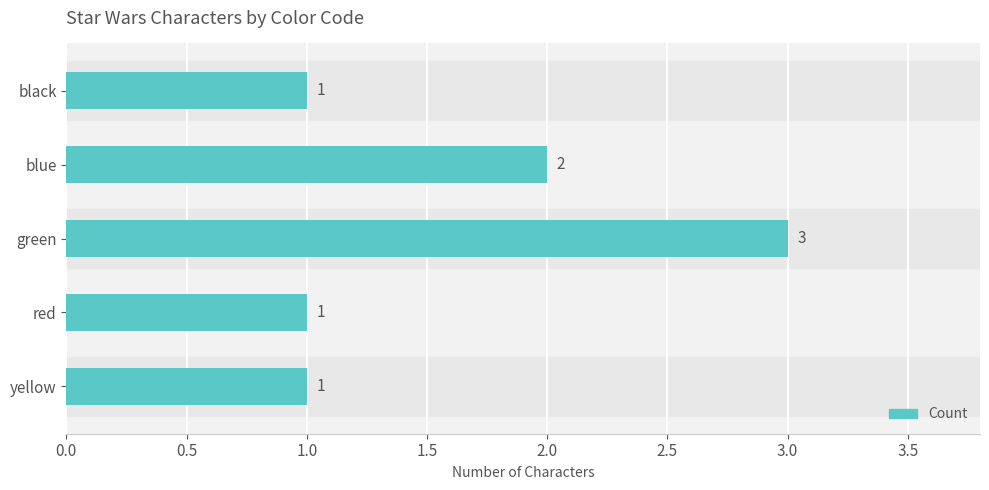

What position from the top is black?

1